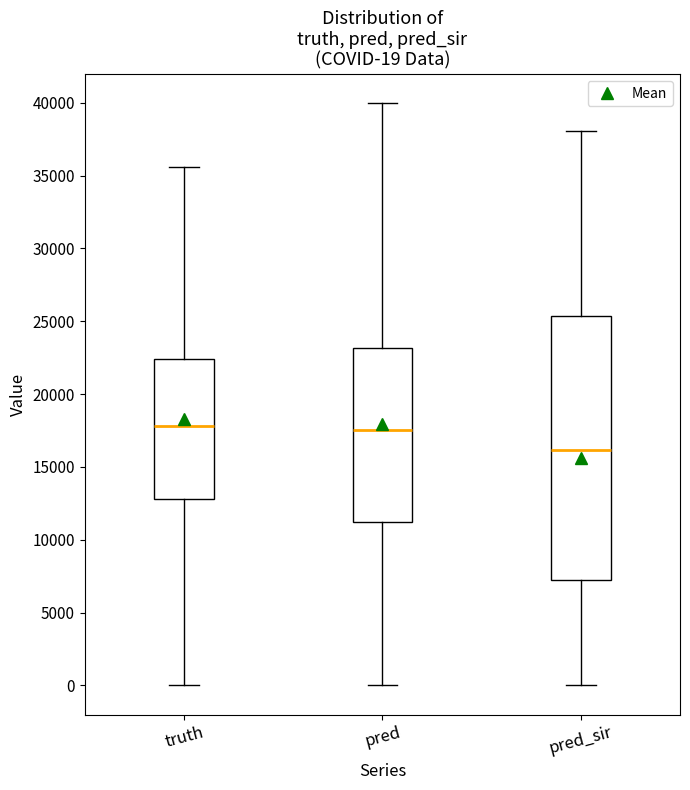

Which box is the tallest, from its lower edge to its upper edge?

pred_sir